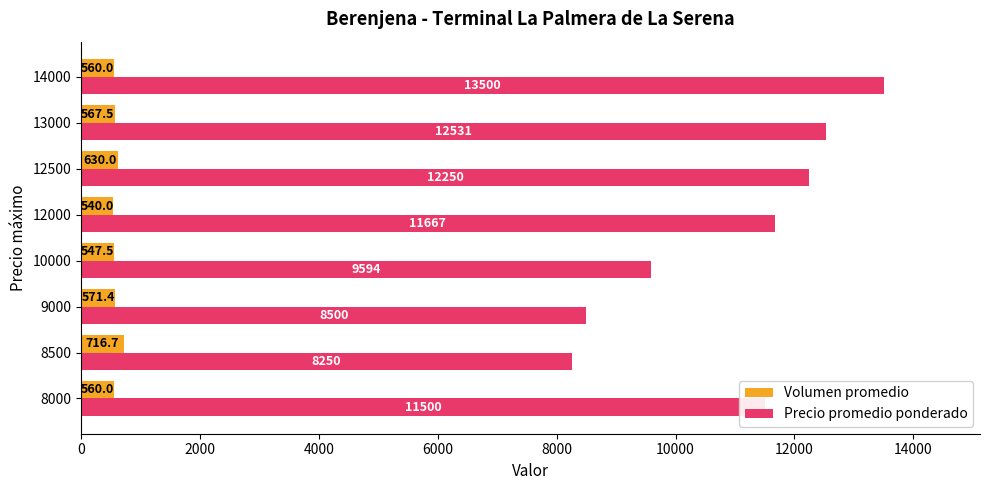

What are all the series names shown in the legend?

Volumen promedio, Precio promedio ponderado